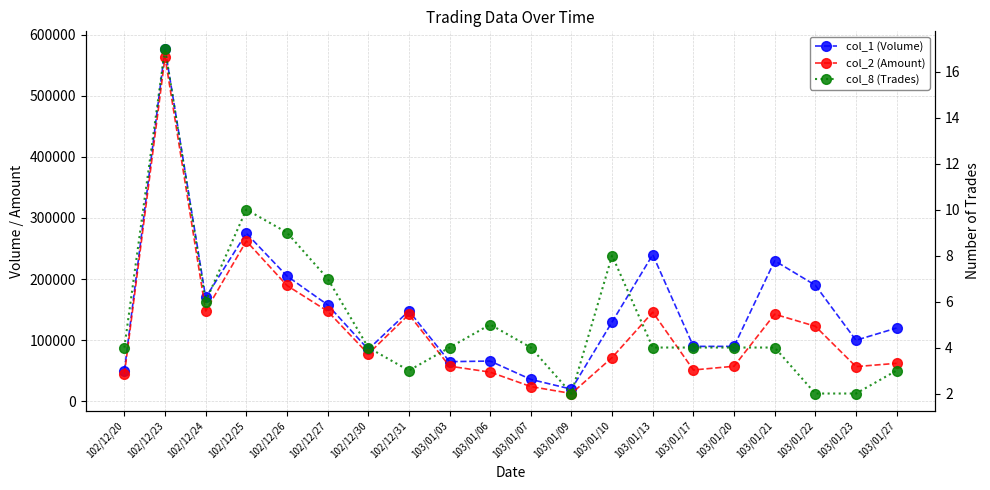

Does the chart have visible grid lines?

Yes